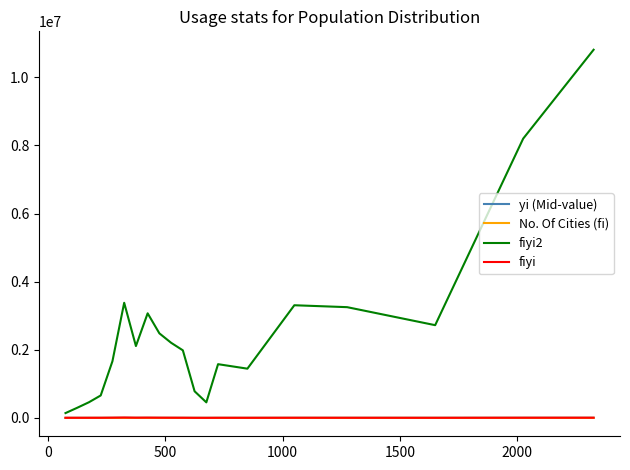

How many lines are shown in the chart?

4